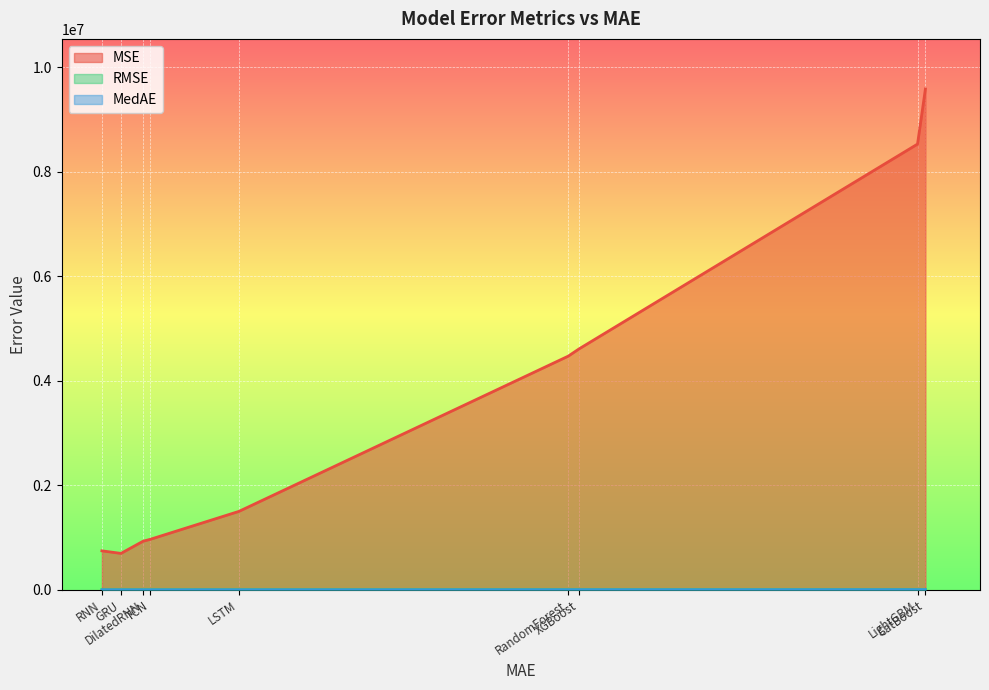

Reading left to right, list all the values displayed in this chart.

MSE: RNN=746328.4	GRU=697314.5	DilatedRNN=930457.8	TCN=967269.7	LSTM=1501459.7	RandomForest=4473290.9	XGBoost=4612103.9	LightGBM=8532968.4	CatBoost=9587873.9
RMSE: RNN=863.9	GRU=835.1	DilatedRNN=964.6	TCN=983.5	LSTM=1225.3	RandomForest=2115.0	XGBoost=2147.6	LightGBM=2921.1	CatBoost=3096.4
MedAE: RNN=490.3	GRU=605.5	DilatedRNN=562.5	TCN=570.3	LSTM=900.5	RandomForest=1821.9	XGBoost=2082.0	LightGBM=2795.2	CatBoost=2935.1